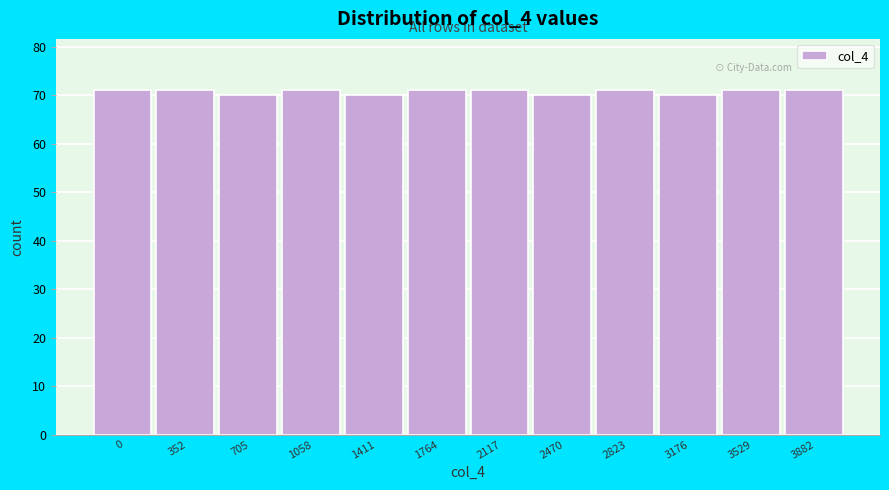

Reading left to right, list all the values displayed in this chart.

0=71	352=71	705=70	1058=71	1411=70	1764=71	2117=71	2470=70	2823=71	3176=70	3529=71	3882=71